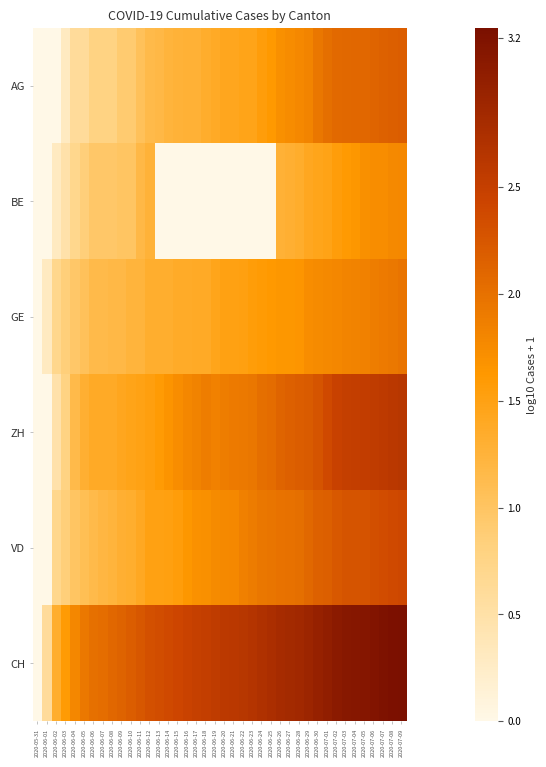

Reading left to right, list all the values displayed in this chart.

AG: 2020-05-31=0.0	2020-06-01=0.0	2020-06-02=0.0	2020-06-03=0.3	2020-06-04=0.6	2020-06-05=0.6	2020-06-06=0.8	2020-06-07=0.8	2020-06-08=0.8	2020-06-09=0.9	2020-06-10=0.9	2020-06-11=1.0	2020-06-12=1.1	2020-06-13=1.2	2020-06-14=1.2	2020-06-15=1.3	2020-06-16=1.3	2020-06-17=1.3	2020-06-18=1.3	2020-06-19=1.4	2020-06-20=1.4	2020-06-21=1.4	2020-06-22=1.5	2020-06-23=1.5	2020-06-24=1.6	2020-06-25=1.6	2020-06-26=1.7	2020-06-27=1.7	2020-06-28=1.8	2020-06-29=1.8	2020-06-30=1.9	2020-07-01=2.0	2020-07-02=2.1	2020-07-03=2.1	2020-07-04=2.1	2020-07-05=2.1	2020-07-06=2.1	2020-07-07=2.1	2020-07-08=2.2	2020-07-09=2.2
BE: 2020-05-31=0.0	2020-06-01=0.0	2020-06-02=0.3	2020-06-03=0.5	2020-06-04=0.7	2020-06-05=0.8	2020-06-06=1.0	2020-06-07=1.0	2020-06-08=1.0	2020-06-09=1.0	2020-06-10=1.0	2020-06-11=1.2	2020-06-12=1.3	2020-06-13=0.0	2020-06-14=0.0	2020-06-15=0.0	2020-06-16=0.0	2020-06-17=0.0	2020-06-18=0.0	2020-06-19=0.0	2020-06-20=0.0	2020-06-21=0.0	2020-06-22=0.0	2020-06-23=0.0	2020-06-24=0.0	2020-06-25=0.0	2020-06-26=1.3	2020-06-27=1.3	2020-06-28=1.3	2020-06-29=1.4	2020-06-30=1.4	2020-07-01=1.5	2020-07-02=1.6	2020-07-03=1.6	2020-07-04=1.6	2020-07-05=1.7	2020-07-06=1.7	2020-07-07=1.7	2020-07-08=1.8	2020-07-09=1.8
GE: 2020-05-31=0.0	2020-06-01=0.3	2020-06-02=0.7	2020-06-03=0.8	2020-06-04=1.0	2020-06-05=1.0	2020-06-06=1.1	2020-06-07=1.1	2020-06-08=1.2	2020-06-09=1.2	2020-06-10=1.2	2020-06-11=1.2	2020-06-12=1.3	2020-06-13=1.3	2020-06-14=1.3	2020-06-15=1.4	2020-06-16=1.4	2020-06-17=1.4	2020-06-18=1.4	2020-06-19=1.4	2020-06-20=1.5	2020-06-21=1.5	2020-06-22=1.5	2020-06-23=1.6	2020-06-24=1.6	2020-06-25=1.6	2020-06-26=1.6	2020-06-27=1.6	2020-06-28=1.7	2020-06-29=1.7	2020-06-30=1.8	2020-07-01=1.8	2020-07-02=1.8	2020-07-03=1.8	2020-07-04=1.8	2020-07-05=1.8	2020-07-06=1.9	2020-07-07=1.9	2020-07-08=1.9	2020-07-09=2.0
ZH: 2020-05-31=0.0	2020-06-01=0.0	2020-06-02=0.5	2020-06-03=0.8	2020-06-04=1.1	2020-06-05=1.3	2020-06-06=1.4	2020-06-07=1.4	2020-06-08=1.4	2020-06-09=1.4	2020-06-10=1.5	2020-06-11=1.5	2020-06-12=1.5	2020-06-13=1.6	2020-06-14=1.7	2020-06-15=1.7	2020-06-16=1.8	2020-06-17=1.8	2020-06-18=1.9	2020-06-19=1.8	2020-06-20=1.9	2020-06-21=1.9	2020-06-22=1.9	2020-06-23=1.9	2020-06-24=2.0	2020-06-25=2.0	2020-06-26=2.1	2020-06-27=2.2	2020-06-28=2.2	2020-06-29=2.2	2020-06-30=2.3	2020-07-01=2.4	2020-07-02=2.5	2020-07-03=2.5	2020-07-04=2.5	2020-07-05=2.5	2020-07-06=2.6	2020-07-07=2.6	2020-07-08=2.6	2020-07-09=2.6
VD: 2020-05-31=0.0	2020-06-01=0.0	2020-06-02=0.7	2020-06-03=0.8	2020-06-04=1.0	2020-06-05=1.1	2020-06-06=1.1	2020-06-07=1.2	2020-06-08=1.2	2020-06-09=1.3	2020-06-10=1.3	2020-06-11=1.4	2020-06-12=1.5	2020-06-13=1.5	2020-06-14=1.5	2020-06-15=1.6	2020-06-16=1.6	2020-06-17=1.7	2020-06-18=1.7	2020-06-19=1.8	2020-06-20=1.8	2020-06-21=1.8	2020-06-22=1.9	2020-06-23=1.9	2020-06-24=1.9	2020-06-25=2.0	2020-06-26=2.0	2020-06-27=2.0	2020-06-28=2.0	2020-06-29=2.1	2020-06-30=2.1	2020-07-01=2.2	2020-07-02=2.2	2020-07-03=2.3	2020-07-04=2.3	2020-07-05=2.3	2020-07-06=2.3	2020-07-07=2.4	2020-07-08=2.4	2020-07-09=2.4
CH: 2020-05-31=0.0	2020-06-01=0.6	2020-06-02=1.3	2020-06-03=1.6	2020-06-04=1.8	2020-06-05=1.9	2020-06-06=2.0	2020-06-07=2.0	2020-06-08=2.1	2020-06-09=2.1	2020-06-10=2.2	2020-06-11=2.3	2020-06-12=2.3	2020-06-13=2.3	2020-06-14=2.4	2020-06-15=2.4	2020-06-16=2.5	2020-06-17=2.5	2020-06-18=2.5	2020-06-19=2.5	2020-06-20=2.6	2020-06-21=2.6	2020-06-22=2.6	2020-06-23=2.7	2020-06-24=2.7	2020-06-25=2.8	2020-06-26=2.8	2020-06-27=2.8	2020-06-28=2.9	2020-06-29=2.9	2020-06-30=3.0	2020-07-01=3.0	2020-07-02=3.1	2020-07-03=3.1	2020-07-04=3.1	2020-07-05=3.1	2020-07-06=3.2	2020-07-07=3.2	2020-07-08=3.2	2020-07-09=3.2